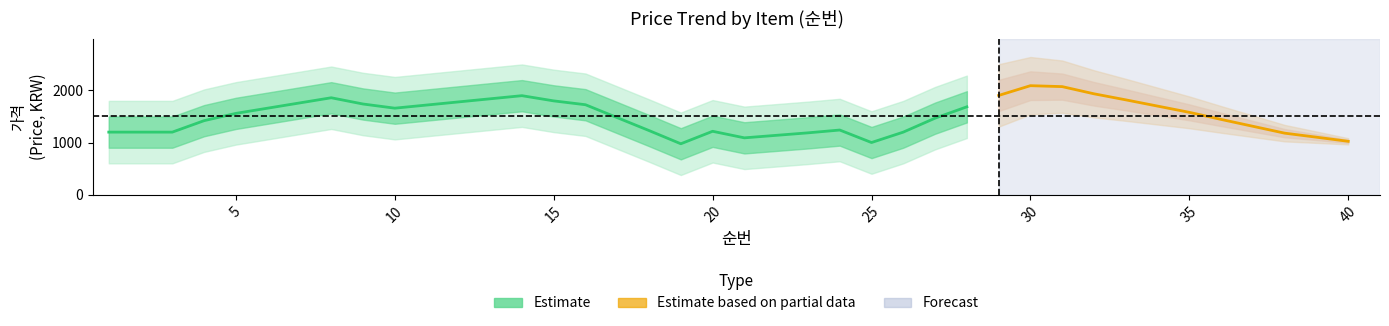

The value at 9 is 1700. True or false?

True